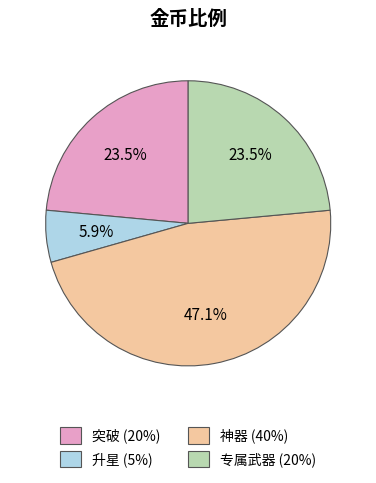

How much of the chart is everything except 神器?

52.9%